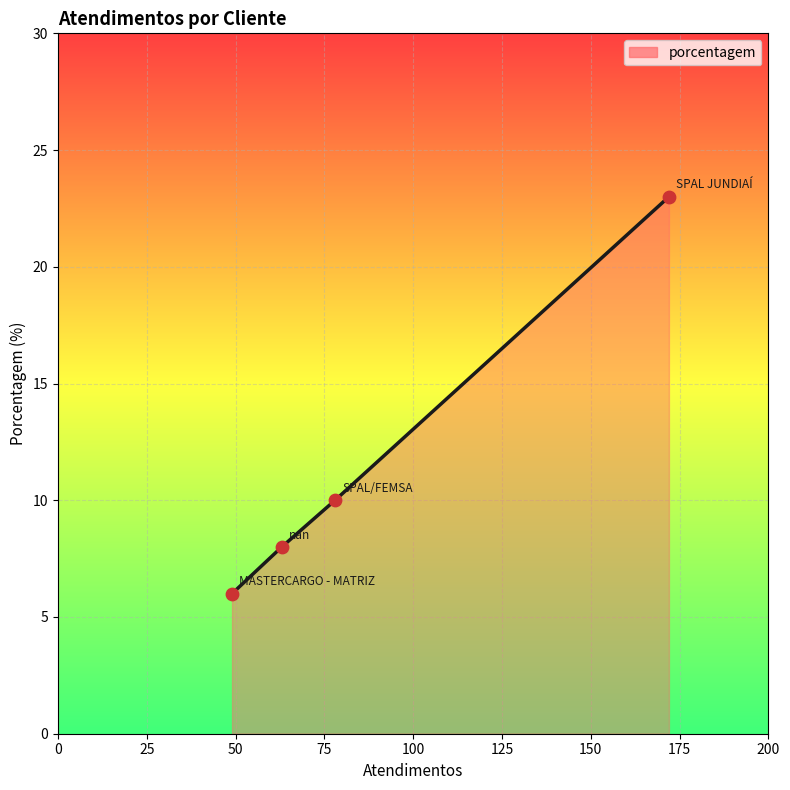

True or false: the data has more than 2 interior local peaks.

False